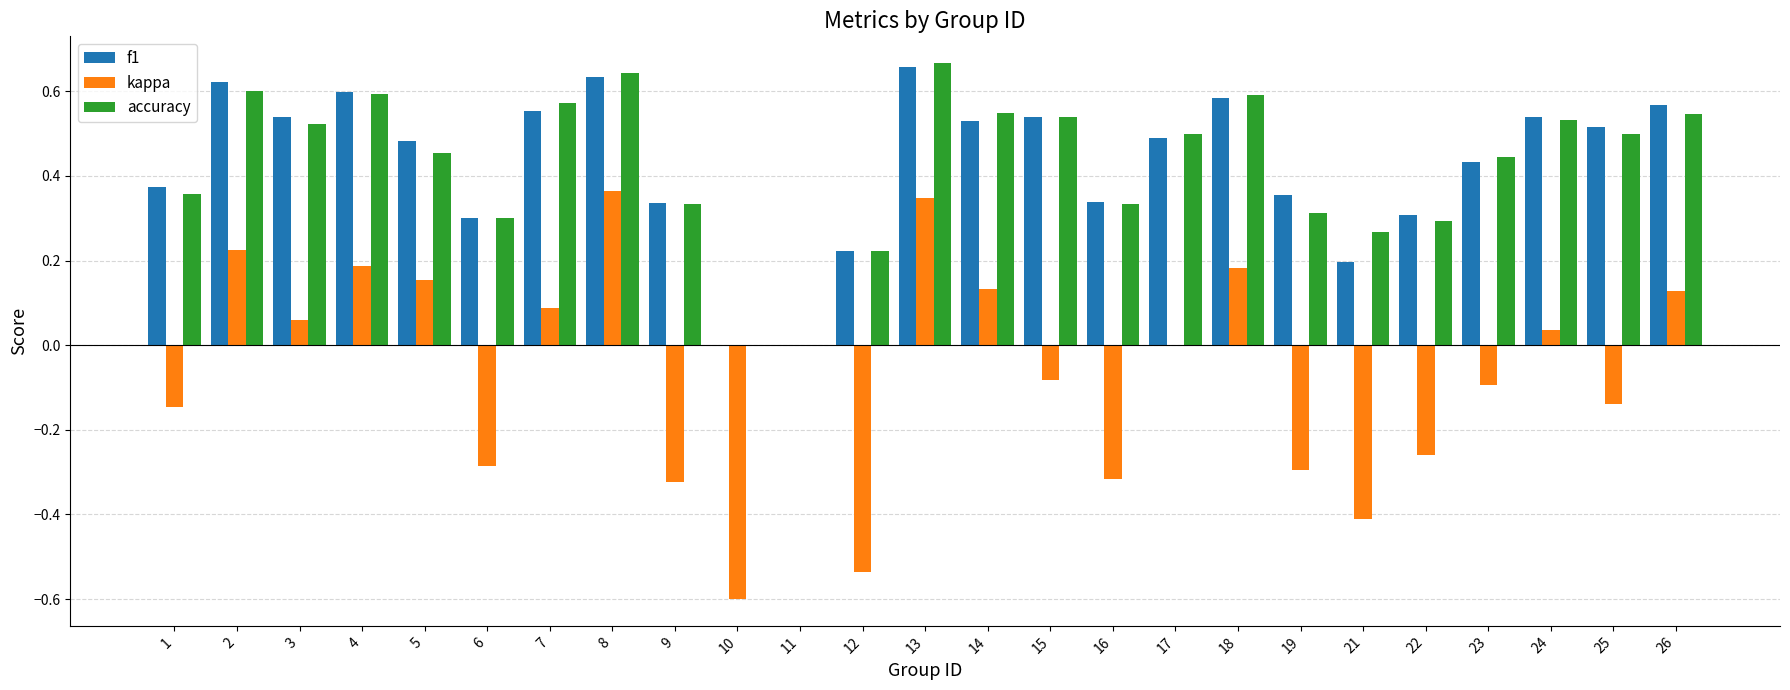

What is the sum of the accuracy values at 24 and 22?

0.8